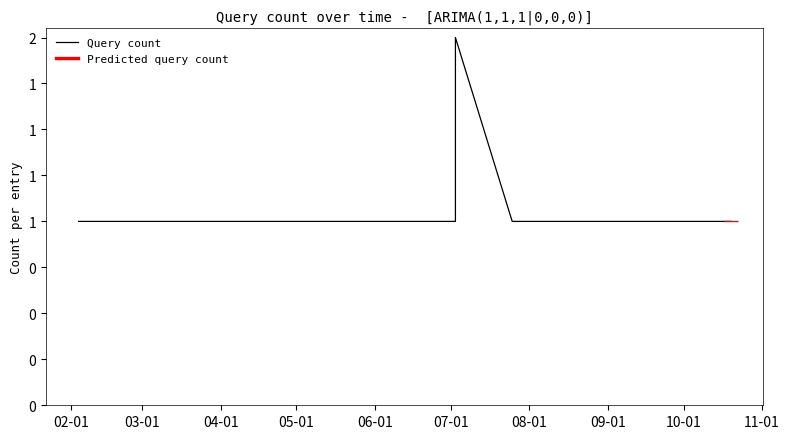

How many data points are above 1?

1